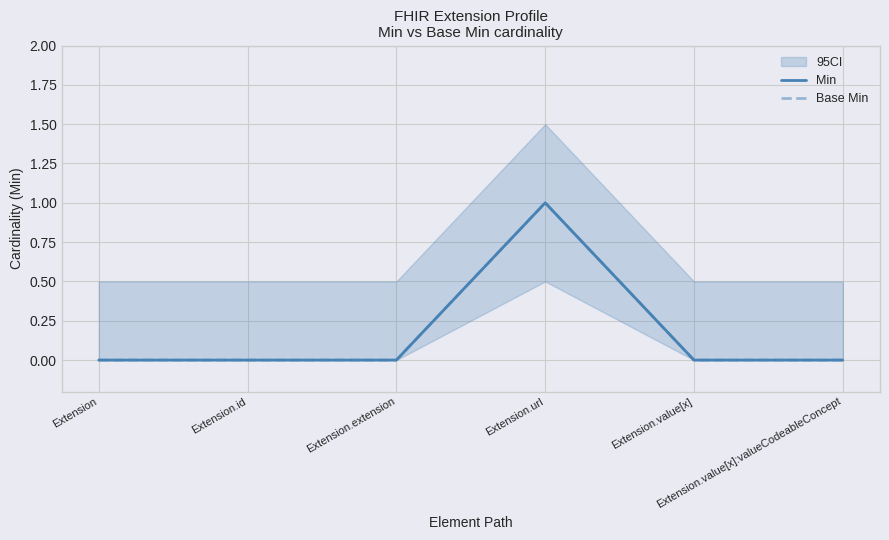

What is the label of the 6th point from the left?

Extension.value[x]:valueCodeableConcept